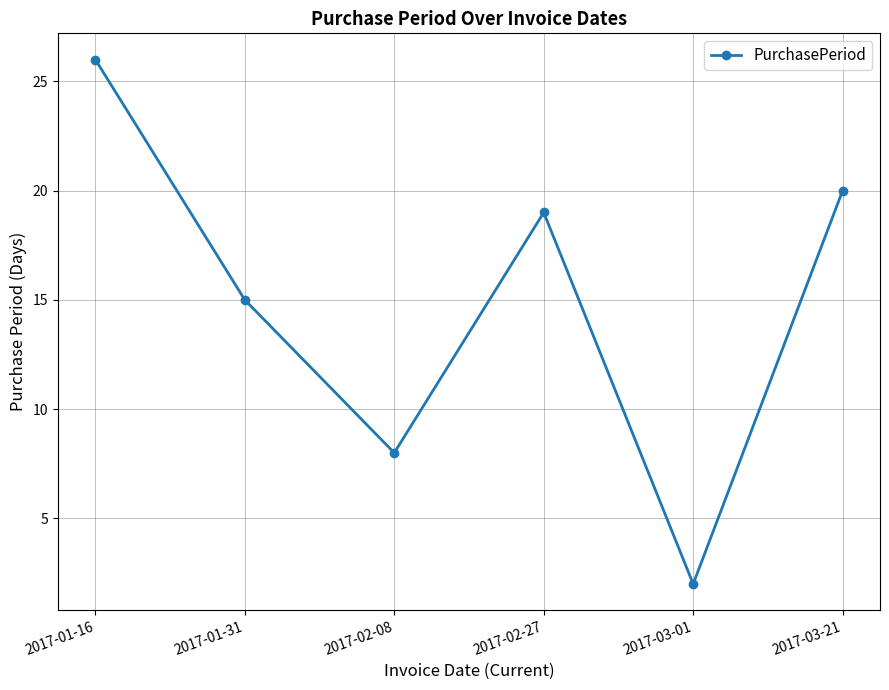

Where is the data nearest to the value 14?

2017-01-31